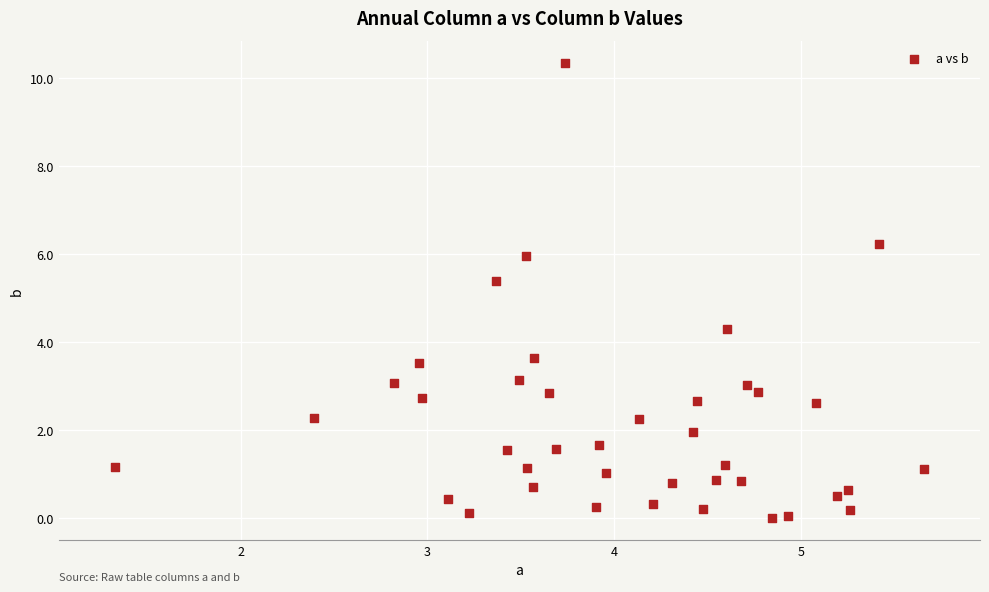

What Y value in the scatter plot is closest to 5?

5.4